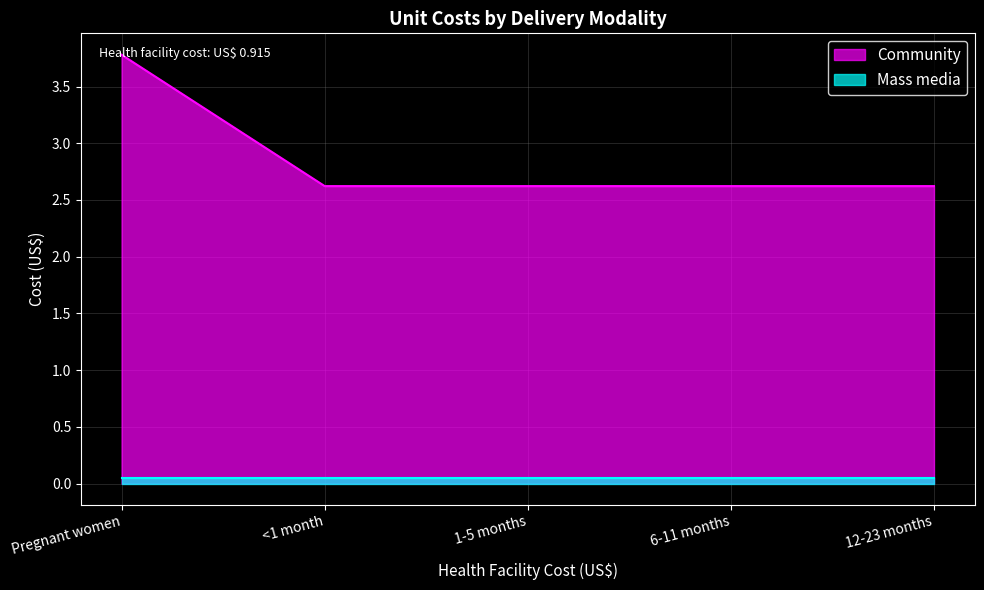

What is the label of the 3rd point from the right?

1-5 months